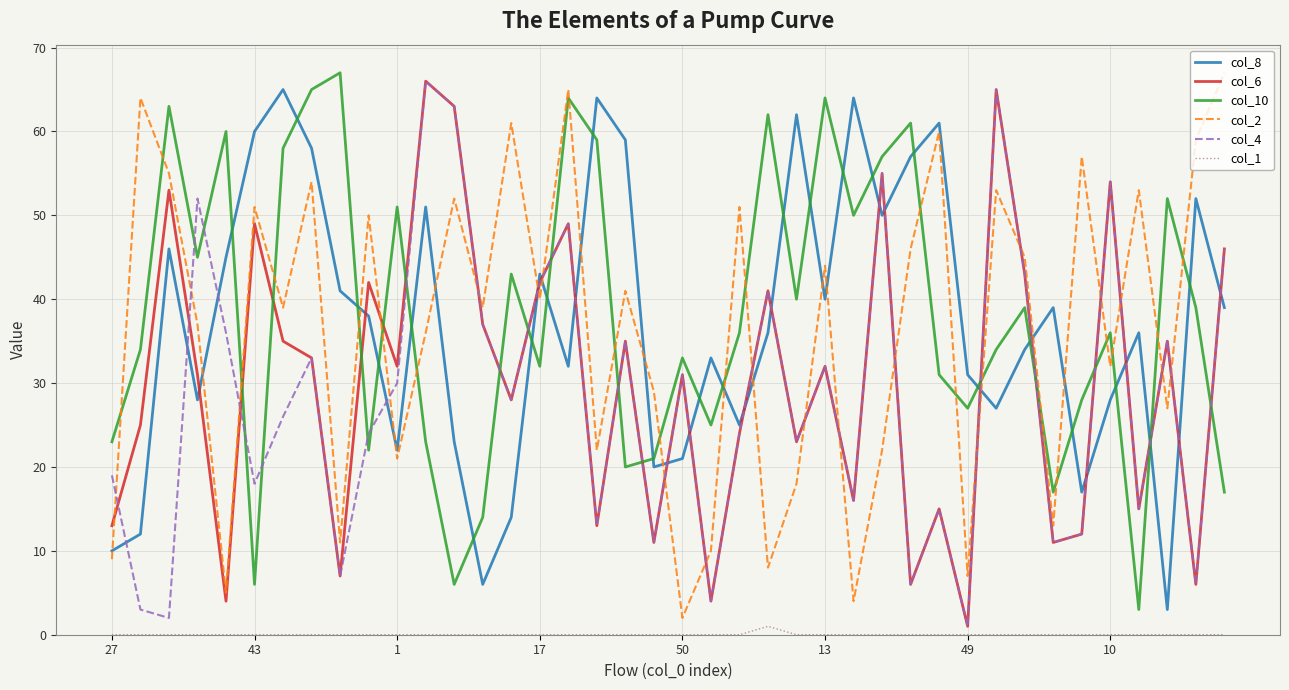

What is the greatest value displayed?

67